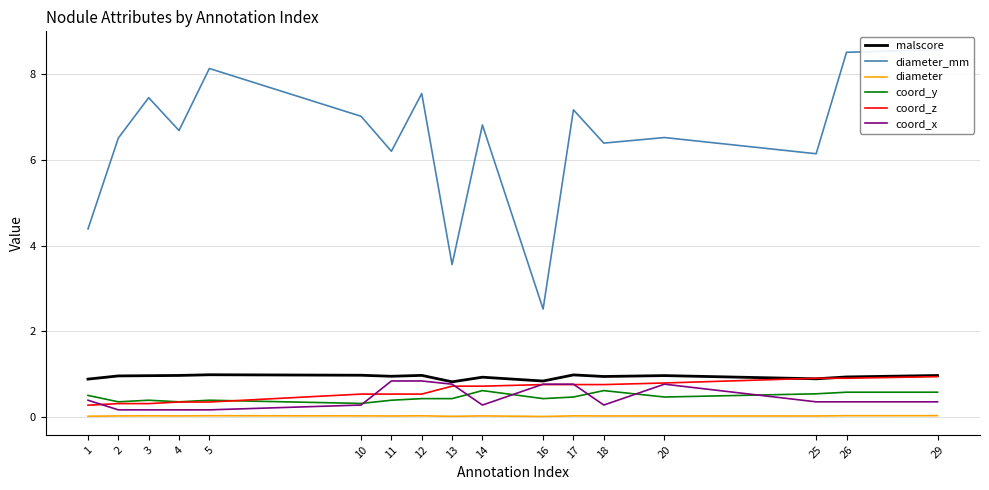

True or false: malscore and diameter_mm intersect in this chart.

False